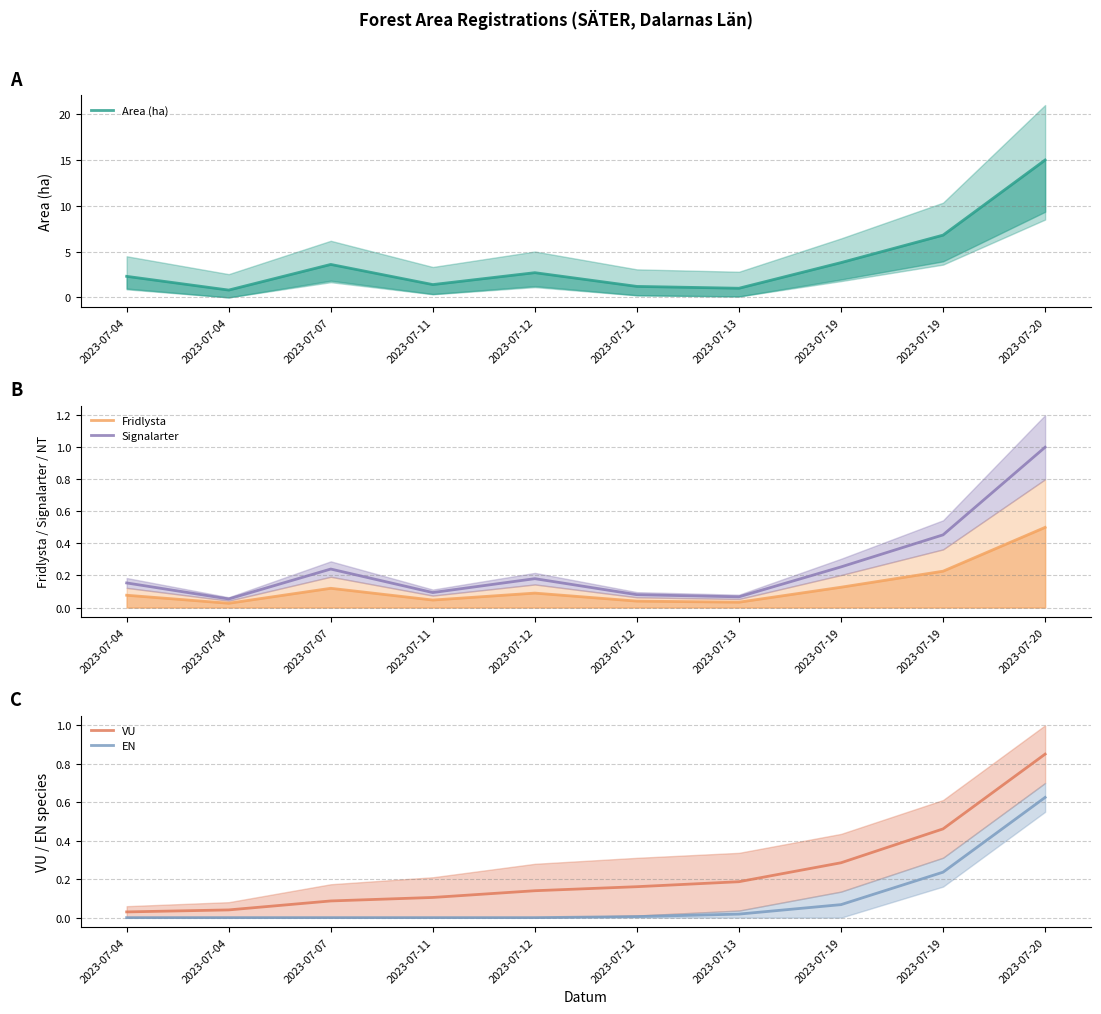

Reading right to left, extract all data points from this chart.

Area (ha): 15.0	6.8	3.8	1.0	1.2	2.7	1.4	3.6	0.8	2.3
Fridlysta: 0.5	0.2	0.1	0.0	0.0	0.1	0.0	0.1	0.0	0.1
Signalarter: 1.0	0.5	0.3	0.1	0.1	0.2	0.1	0.2	0.1	0.2
VU: 0.8	0.5	0.3	0.2	0.2	0.1	0.1	0.1	0.0	0.0
EN: 0.6	0.2	0.1	0.0	0.0	0.0	0.0	0.0	0.0	0.0